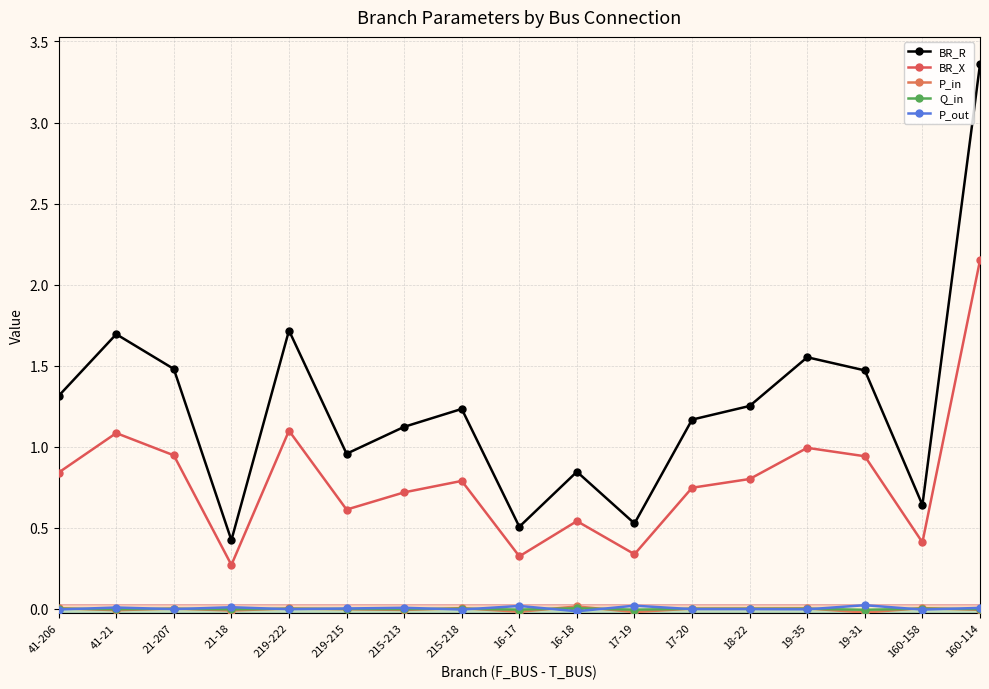

Does the chart display data point markers on the line(s)?

Yes